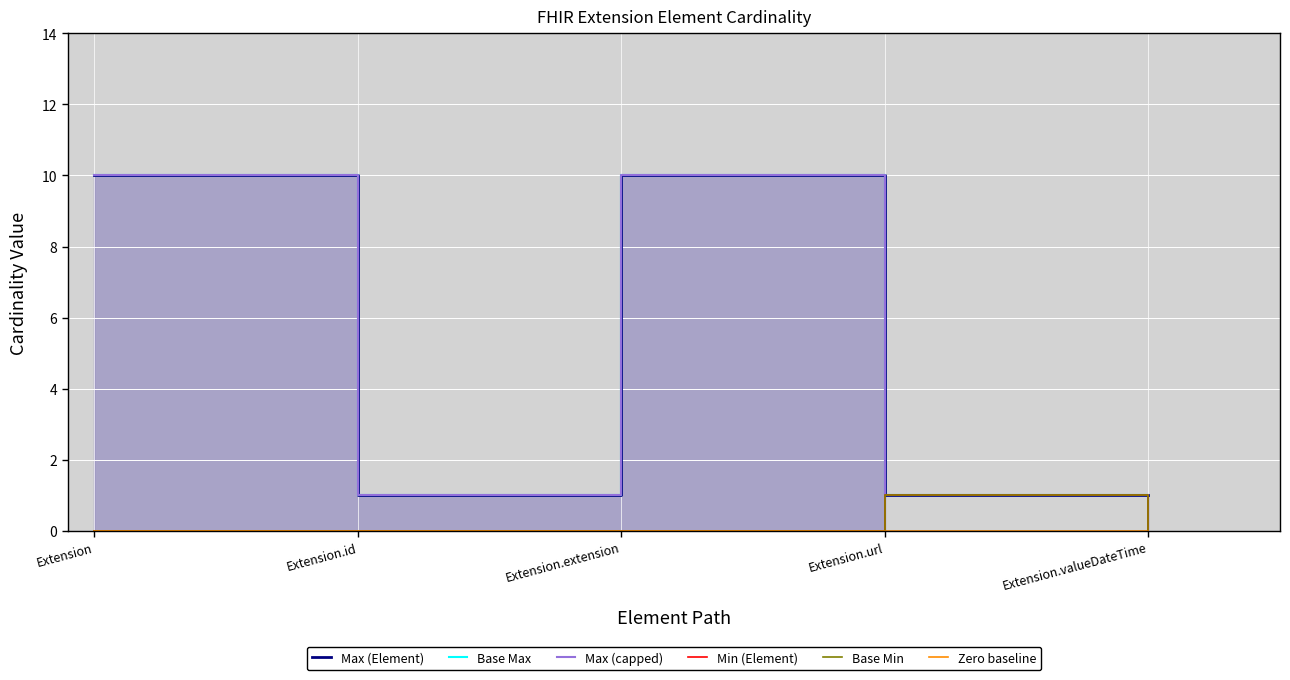

Which series has the largest total across all categories?

Max (Element)